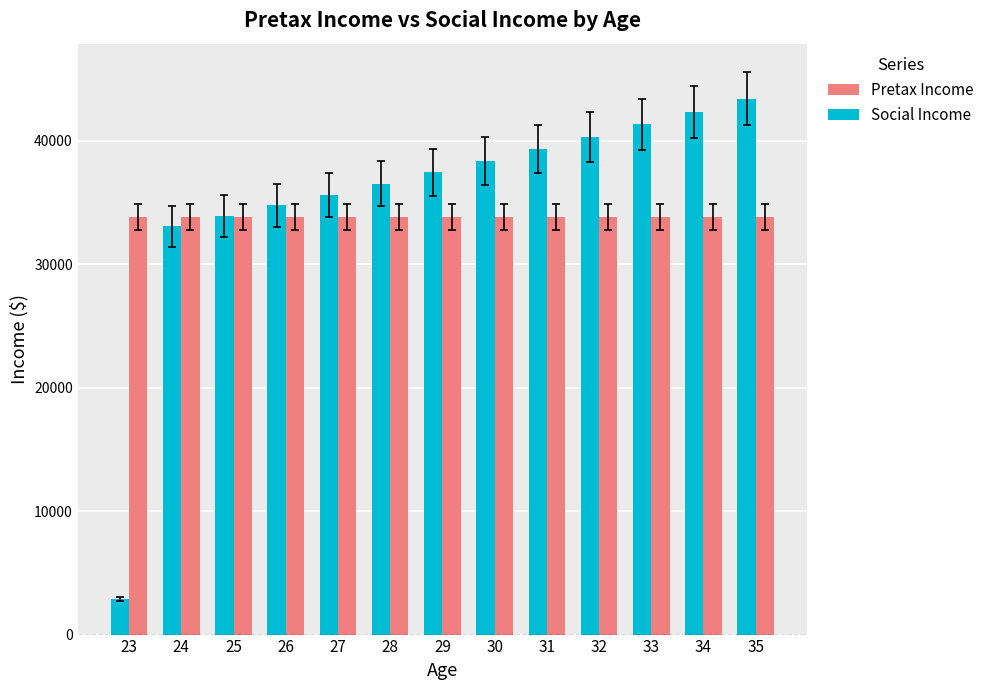

Reading right to left, transcribe all the data shown in this chart.

Pretax Income: 35=43428.8	34=42369.5	33=41336.1	32=40327.9	31=39344.3	30=38384.7	29=37448.5	28=36535.1	27=35644.0	26=34774.7	25=33926.5	24=33099.0	23=2861.9
Social Income: 35=33836.0	34=33836.0	33=33836.0	32=33836.0	31=33836.0	30=33836.0	29=33836.0	28=33836.0	27=33836.0	26=33836.0	25=33836.0	24=33836.0	23=33836.0